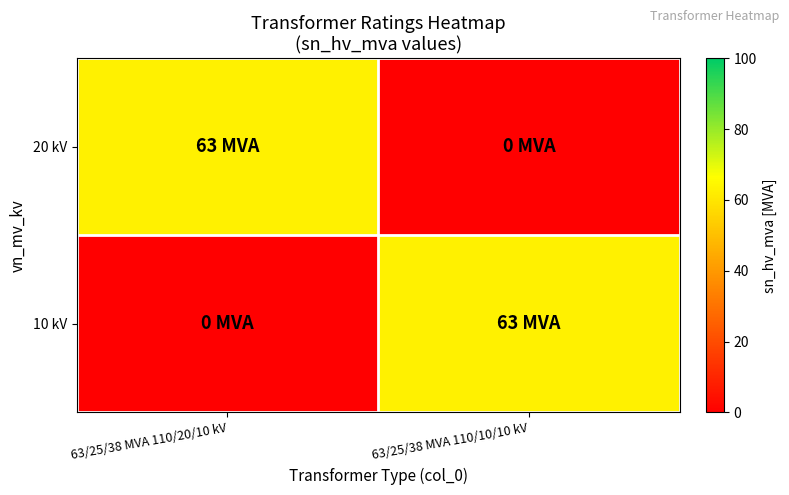

Which series changed the most between 63/25/38 MVA 110/20/10 kV and 63/25/38 MVA 110/10/10 kV?

20 kV